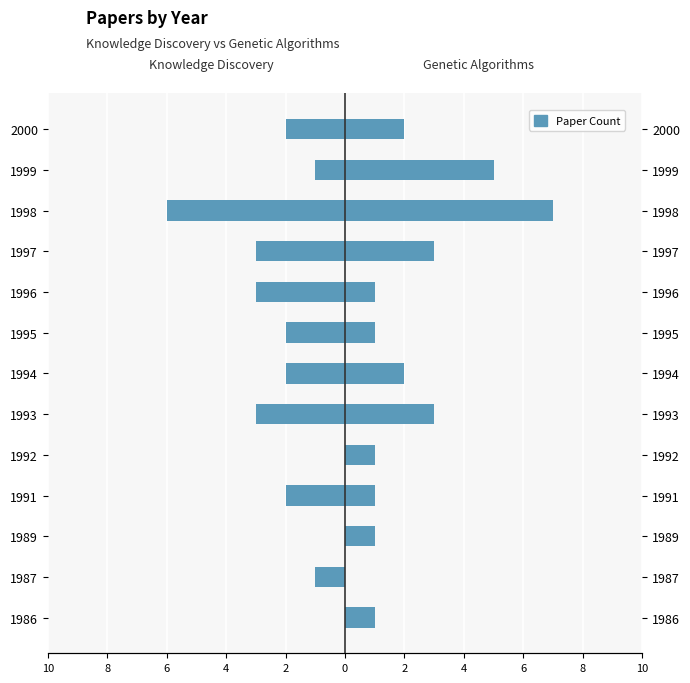

Is the value of Knowledge Discovery at 1994 greater than the value of Genetic Algorithms at 1986?

No